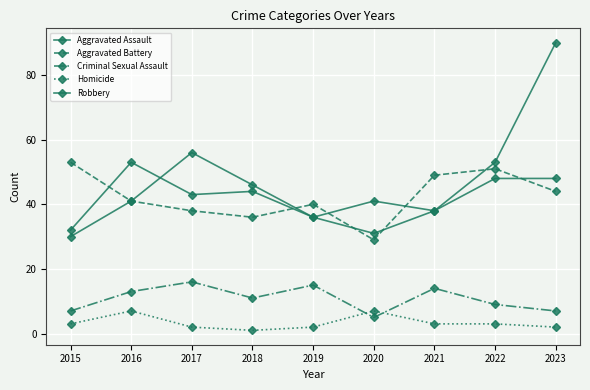

How many distinct data groups are displayed?

5